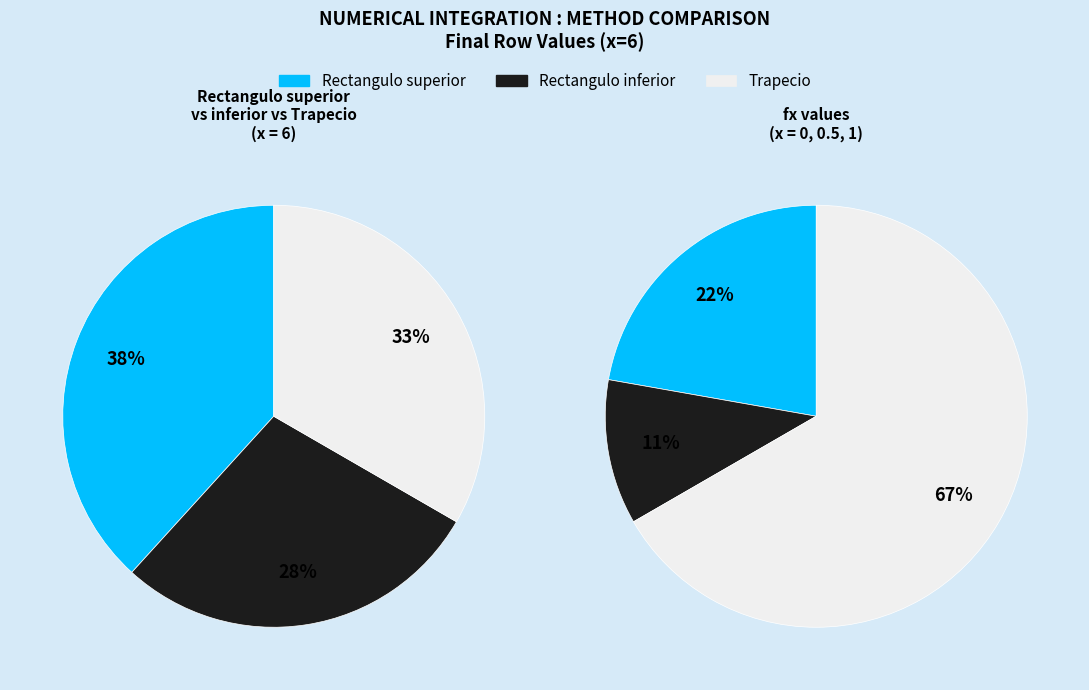

Is there a majority slice in this chart?

No